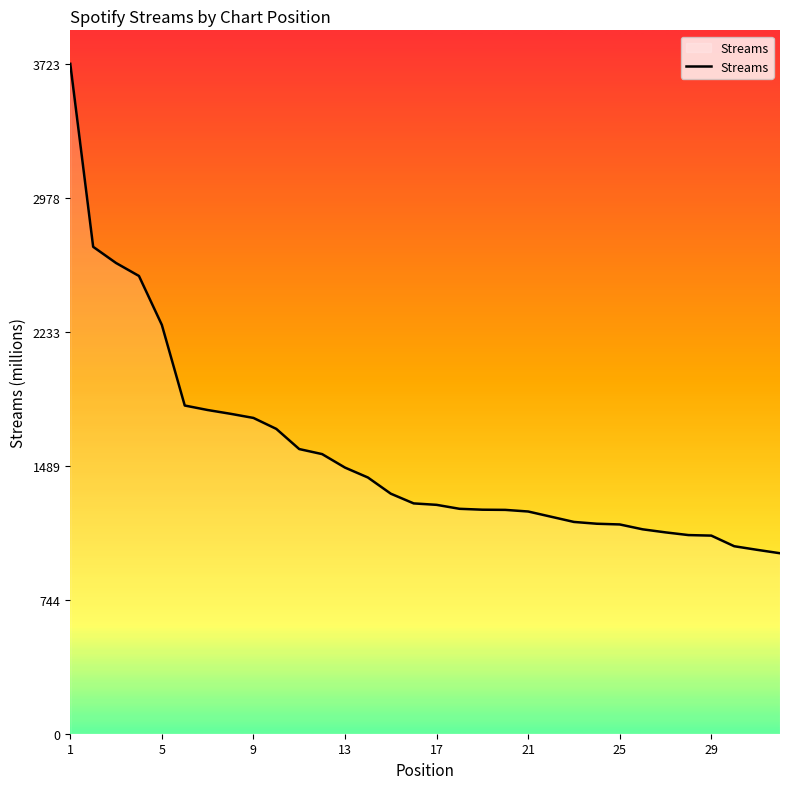

What is the maximum value shown in the chart?

3723